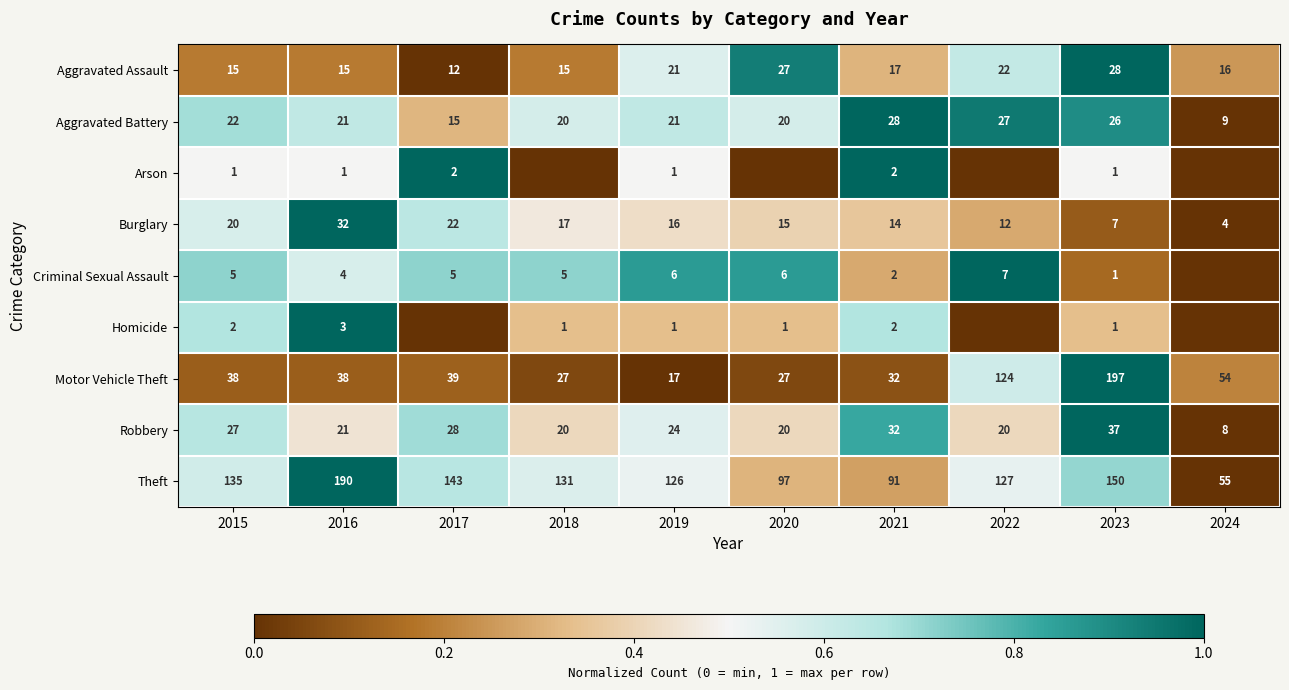

What is the average value of the Aggravated Assault series?

19